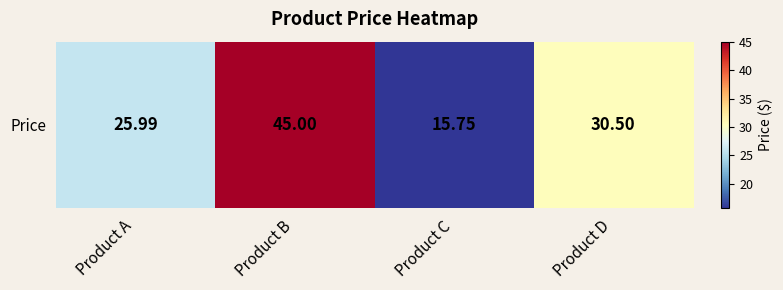

How many distinct data groups are displayed?

1